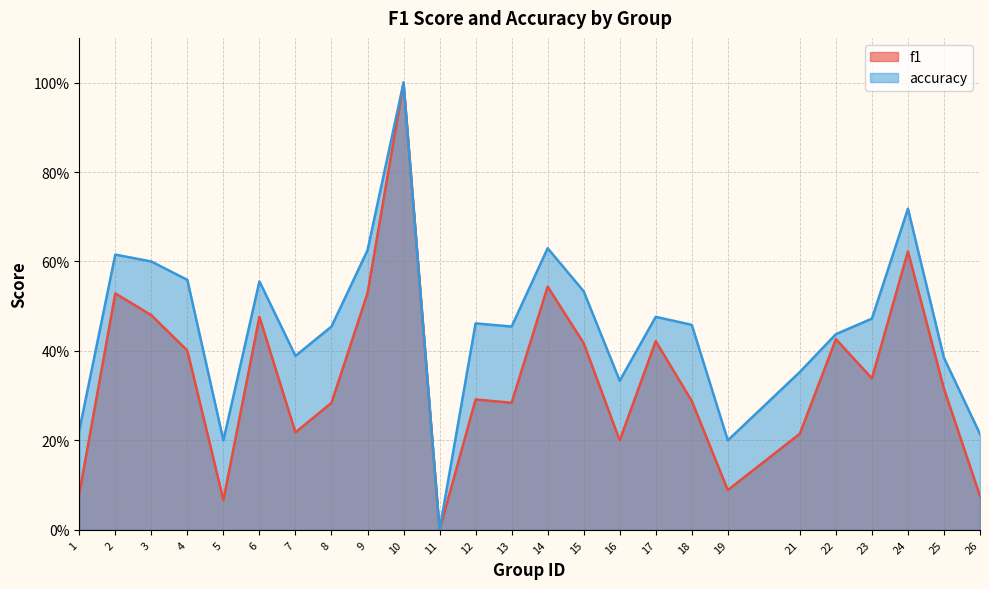

Reading left to right, what are all the values shown in this chart?

f1: 1=0.1	2=0.5	3=0.5	4=0.4	5=0.1	6=0.5	7=0.2	8=0.3	9=0.5	10=1.0	11=0.0	12=0.3	13=0.3	14=0.5	15=0.4	16=0.2	17=0.4	18=0.3	19=0.1	21=0.2	22=0.4	23=0.3	24=0.6	25=0.3	26=0.1
accuracy: 1=0.2	2=0.6	3=0.6	4=0.6	5=0.2	6=0.6	7=0.4	8=0.5	9=0.6	10=1.0	11=0.0	12=0.5	13=0.5	14=0.6	15=0.5	16=0.3	17=0.5	18=0.5	19=0.2	21=0.4	22=0.4	23=0.5	24=0.7	25=0.4	26=0.2